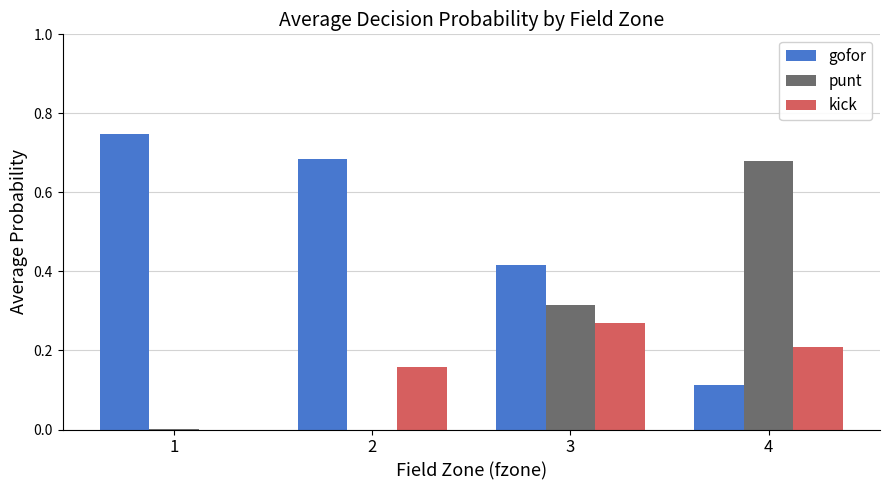

The value of punt at 2 is 0.0. True or false?

True